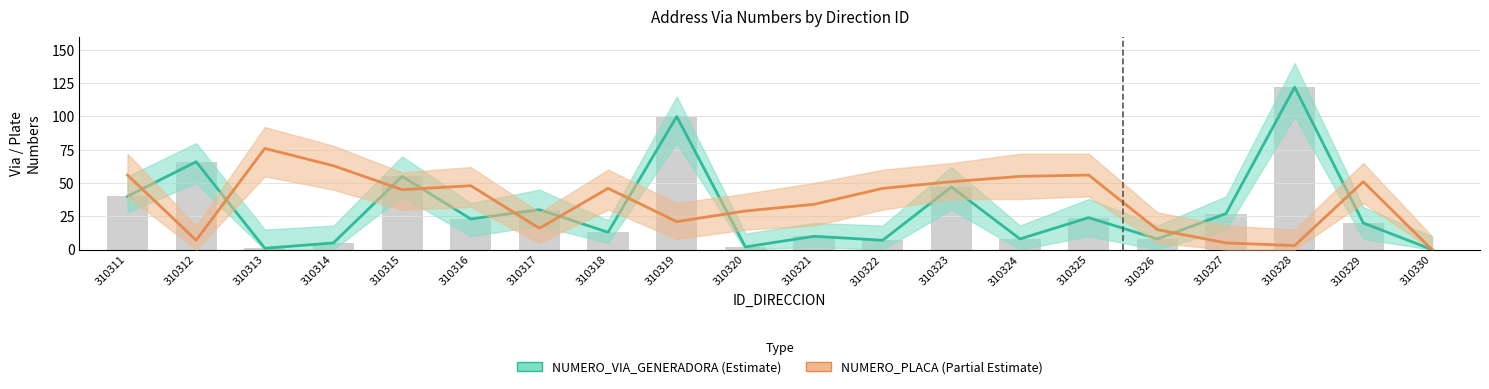

Read the NUMERO_VIA_GENERADORA value at 310316.

23